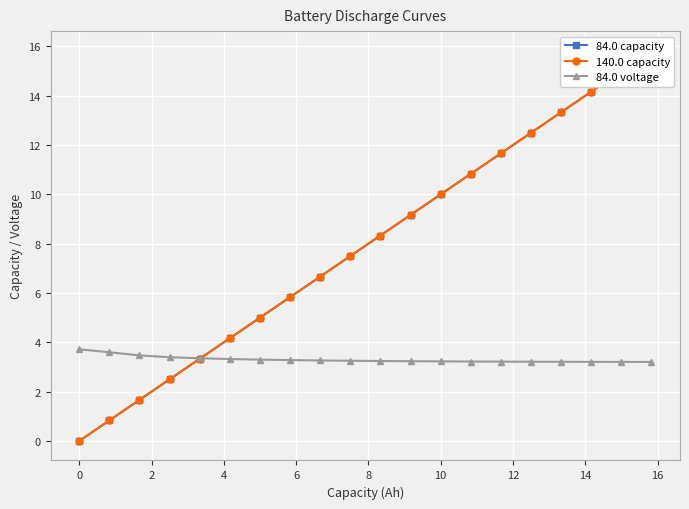

What is the value of the 84.0 voltage point at the 10th from the left?

3.3